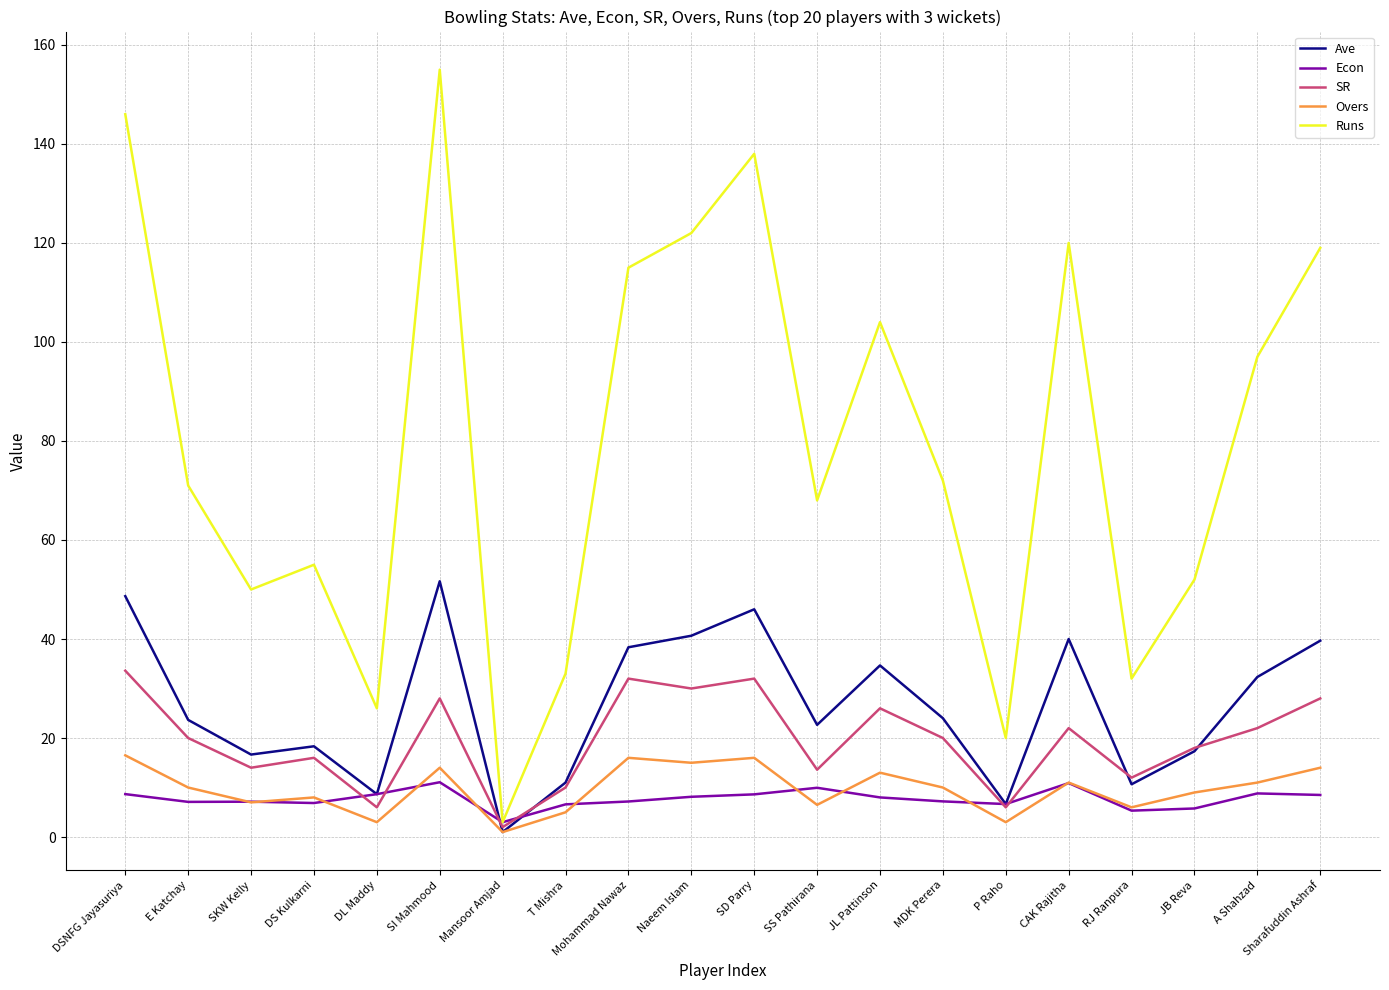

What is the average value of the SR series?

19.6